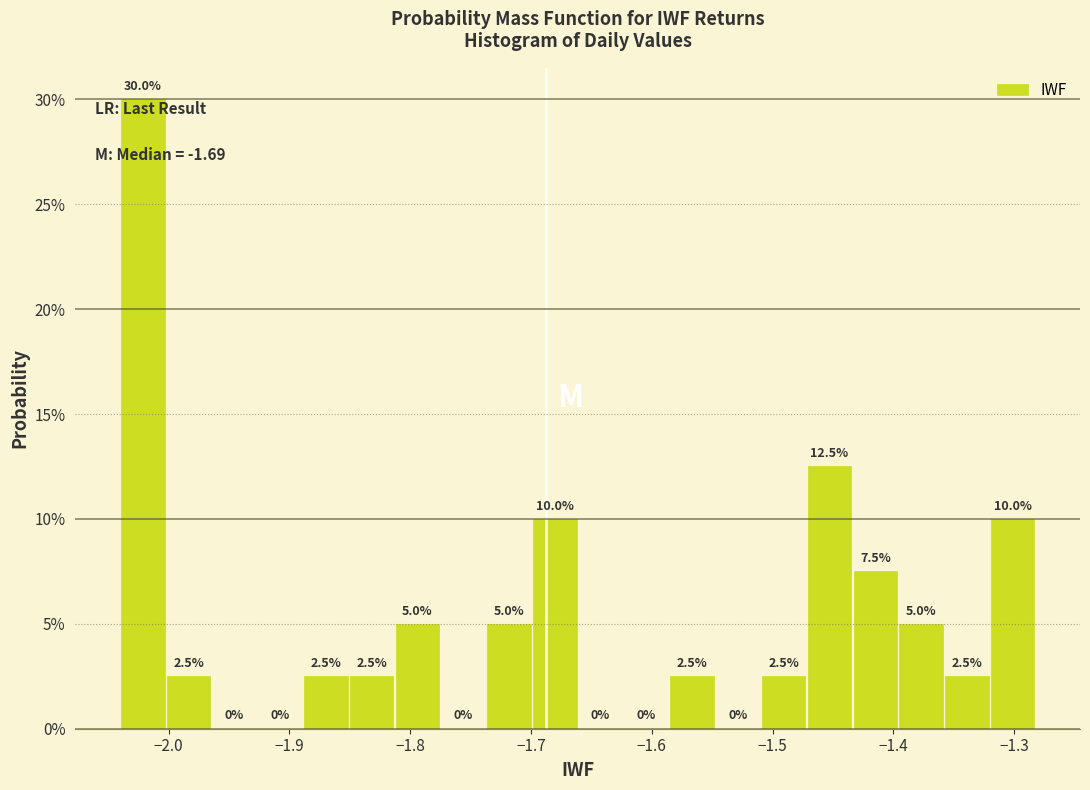

Read against the x-axis, roughly where is the centre of the tallest bar?

-2.02